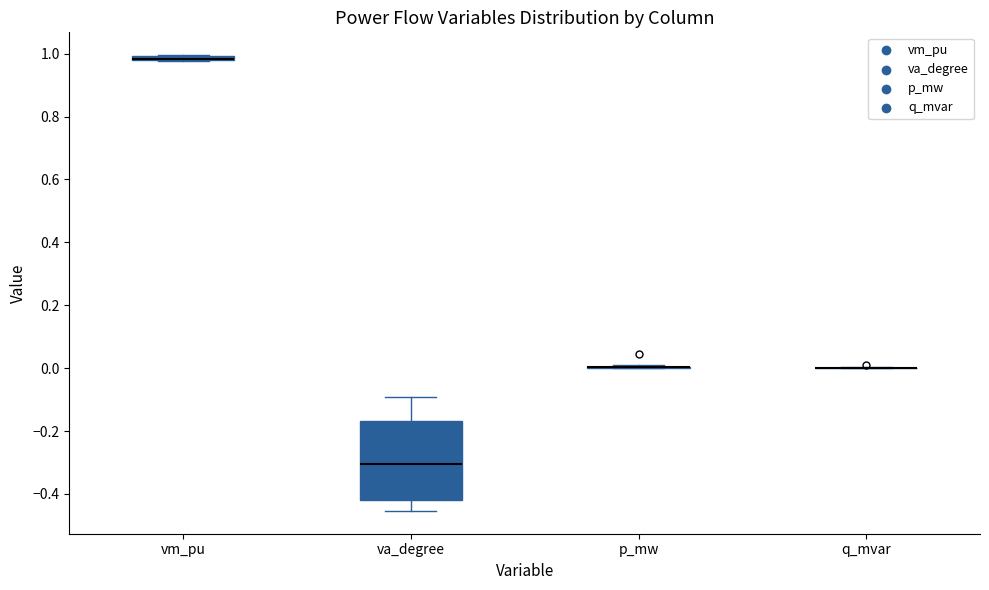

Where does the upper whisker of the box for va_degree end on the y-axis? The values are not printed on the chart, so give them approximately, as read against the axis.

-0.10